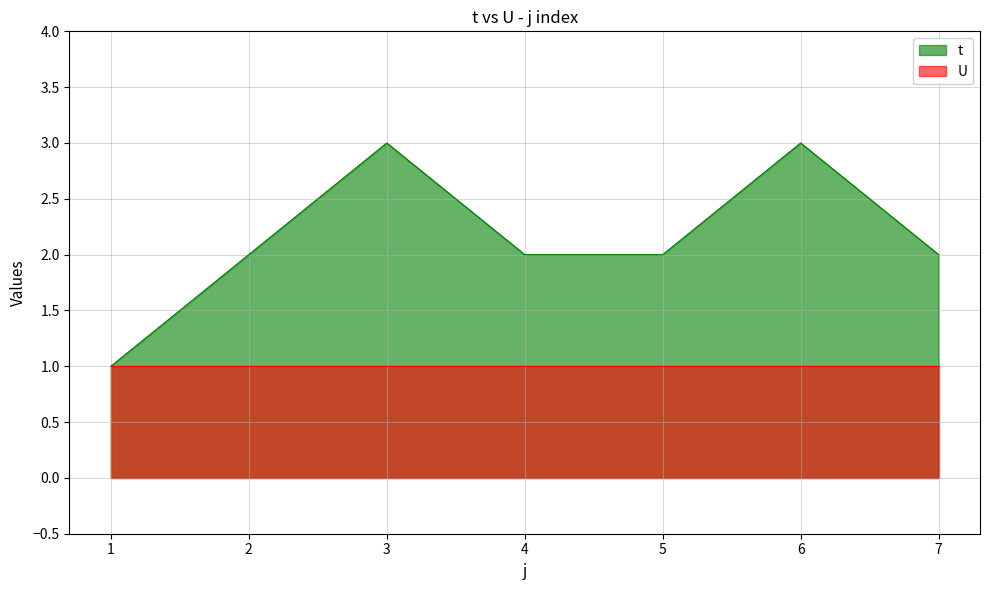

True or false: the data has more than 2 interior local peaks.

False